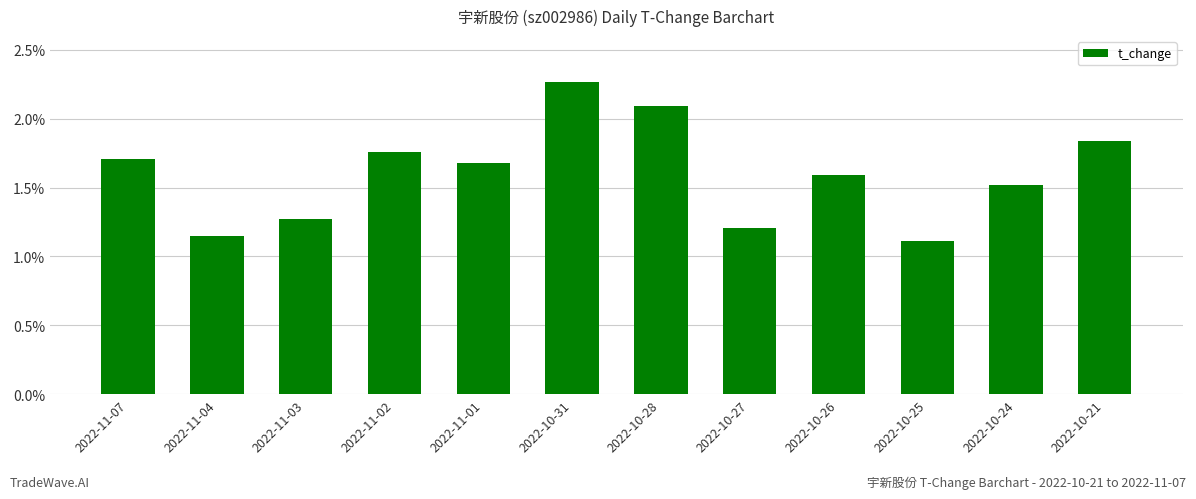

Rank the categories by value from lowest to highest.

2022-10-25, 2022-11-04, 2022-10-27, 2022-11-03, 2022-10-24, 2022-10-26, 2022-11-01, 2022-11-07, 2022-11-02, 2022-10-21, 2022-10-28, 2022-10-31